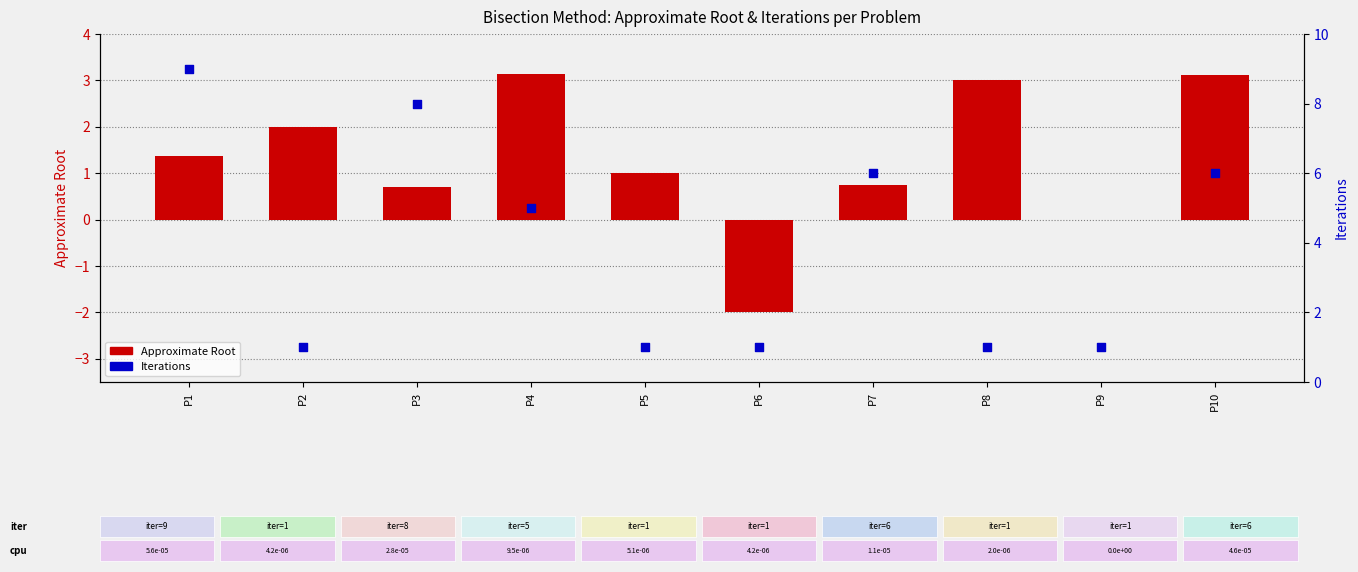

Which series has the largest total across all categories?

Iterations